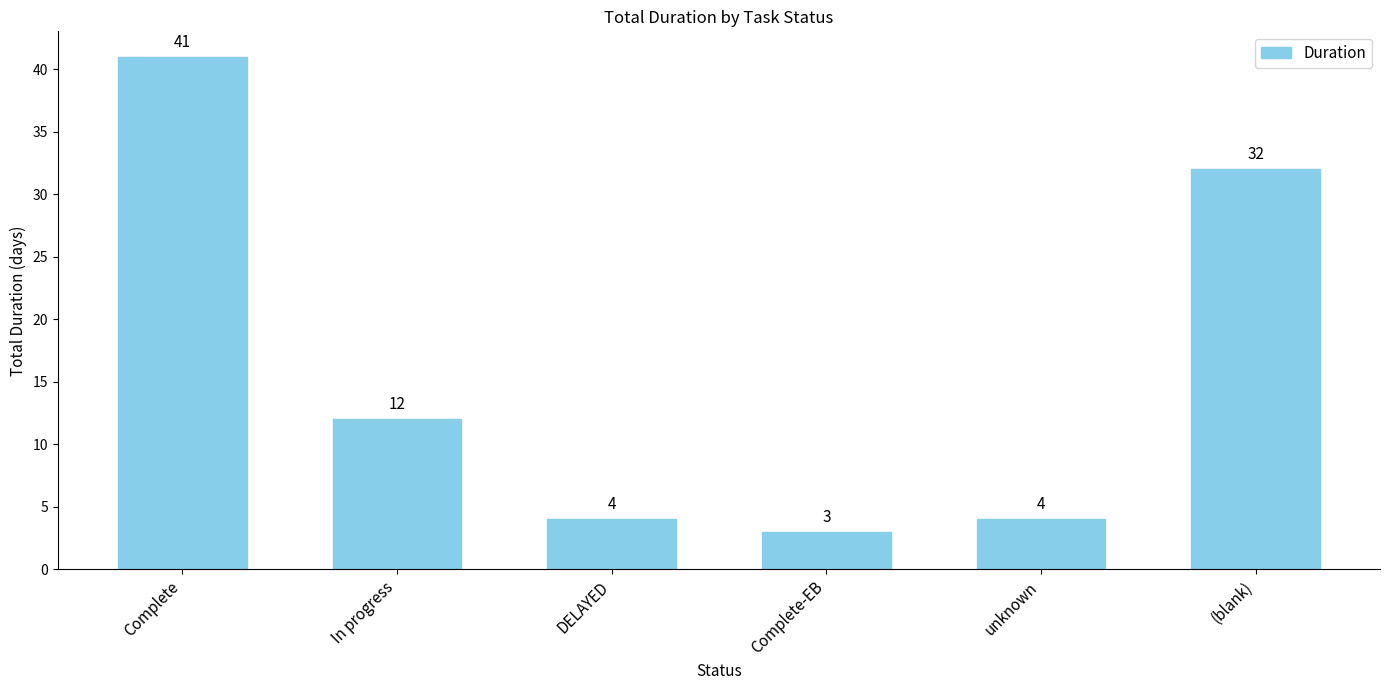

What is the change in value from DELAYED to (blank)?

+28